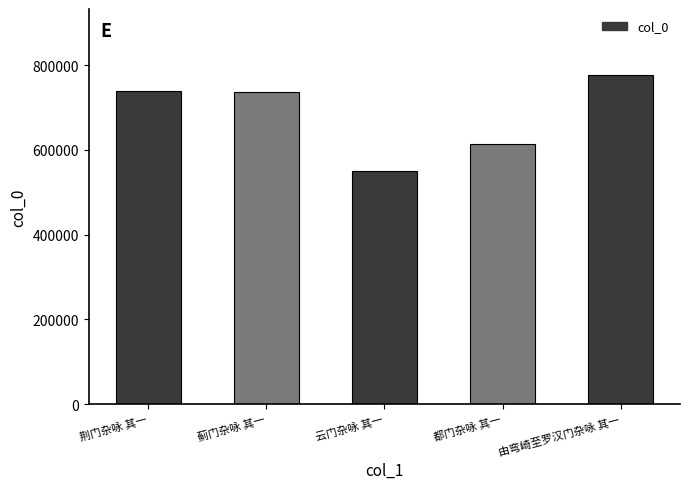

What is the change in value from 蓟门杂咏 其一 to 云门杂咏 其一?

-187112